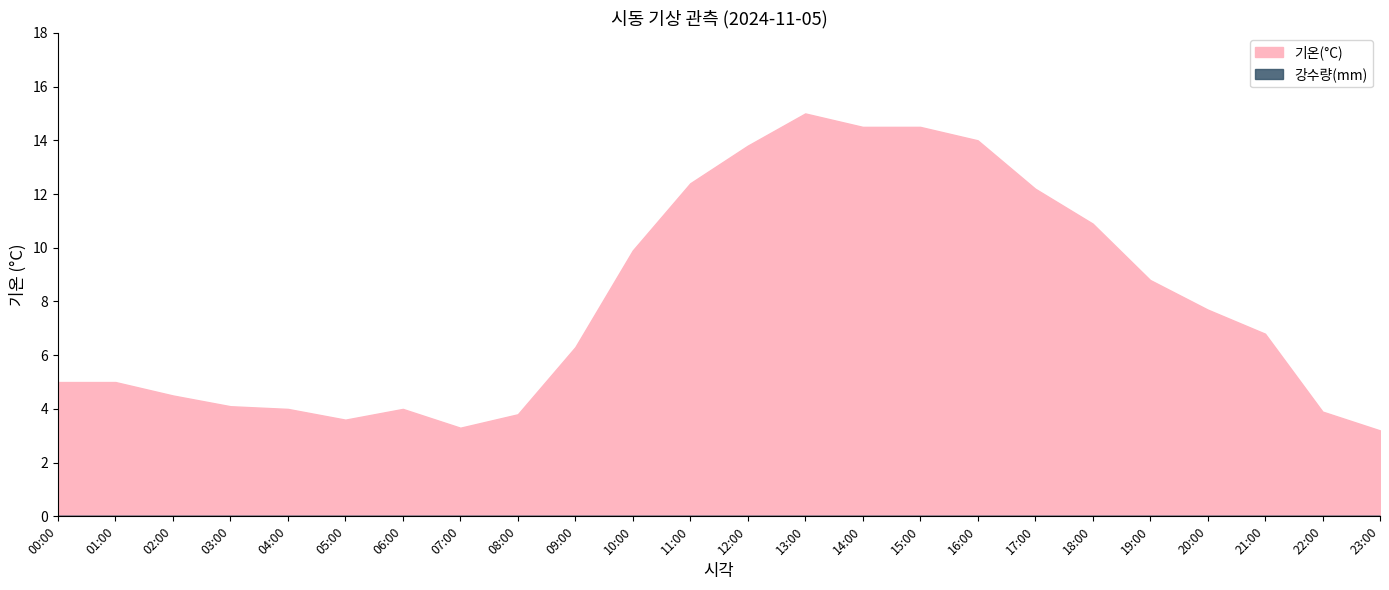

What is the label of the 10th point from the right?

14:00